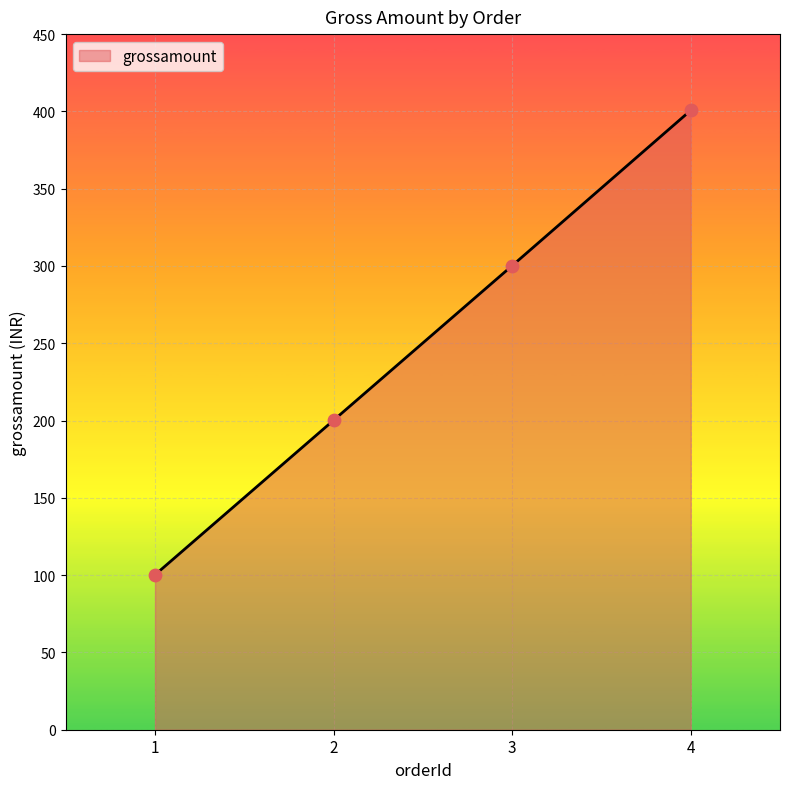

What is the change in value from 1 to 3?

+200.0